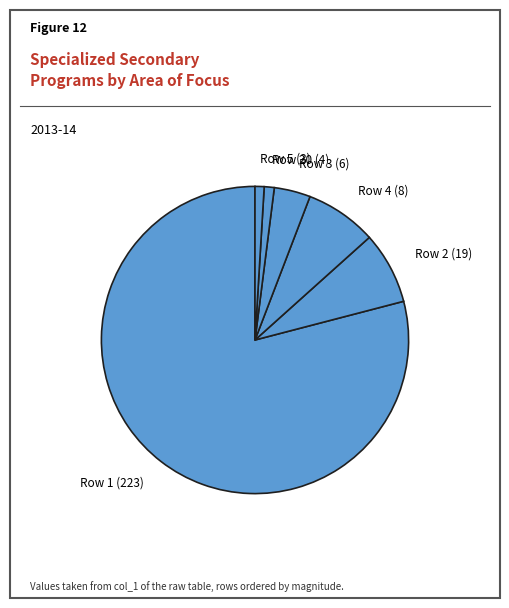

Which slice is the largest?

Row 1 (223)